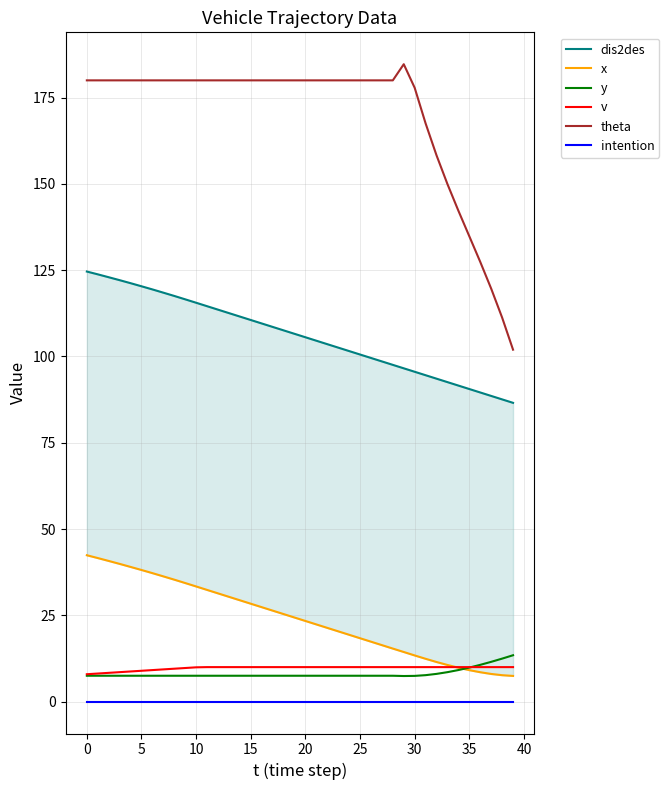

How many values in the dis2des series exceed 106?

20